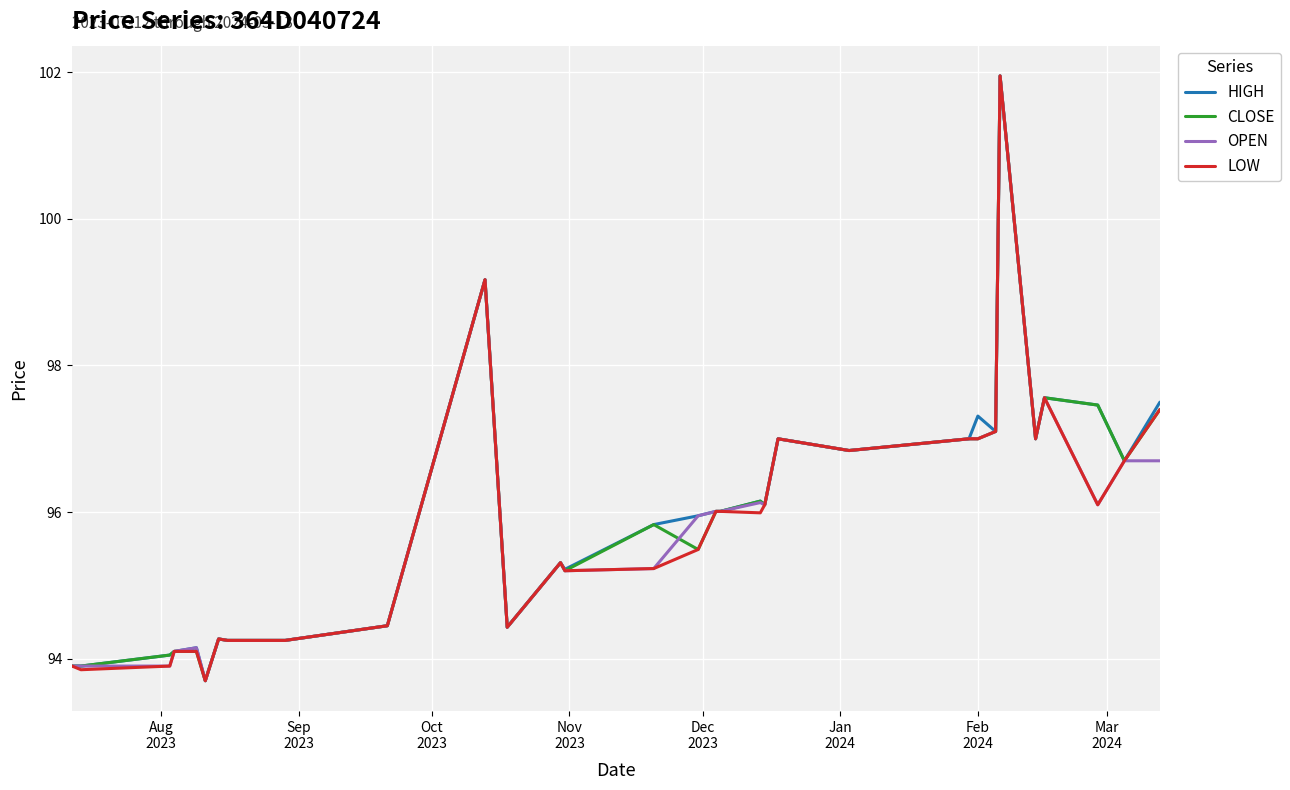

What is the maximum value shown in the chart?

102.0